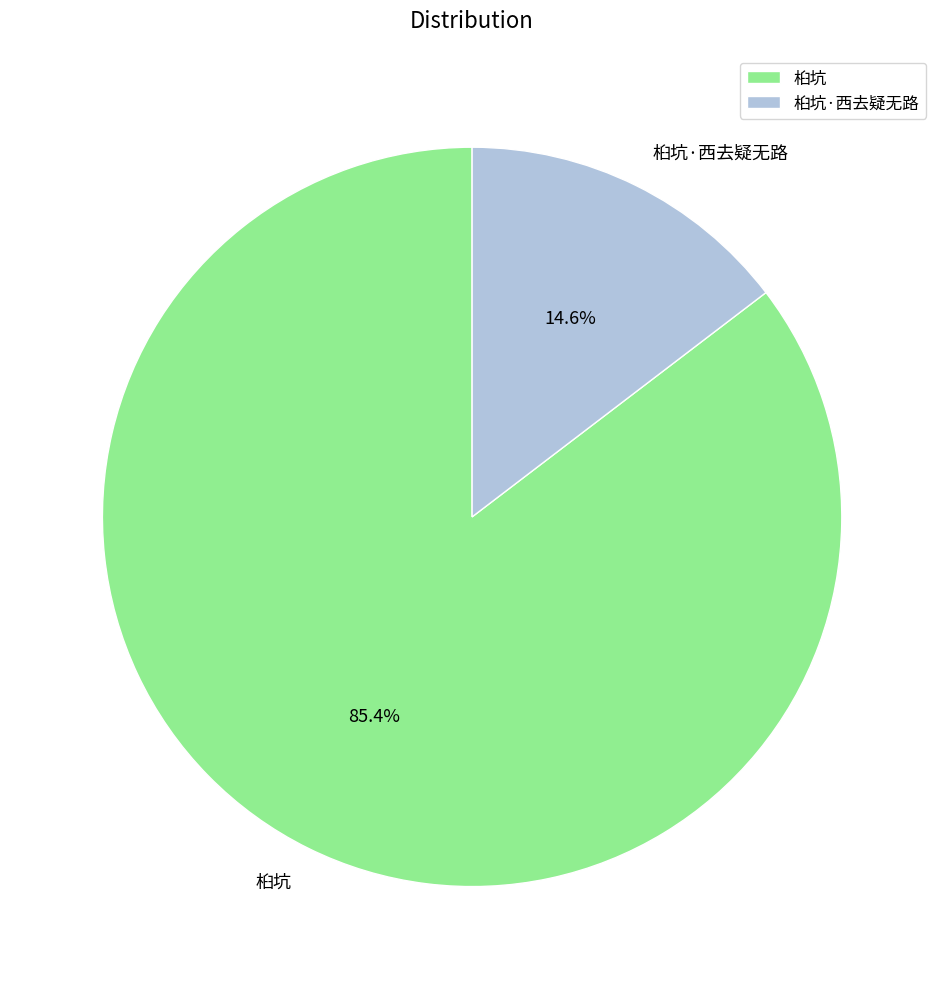

Rank the categories by value from lowest to highest.

桕坑·西去疑无路, 桕坑